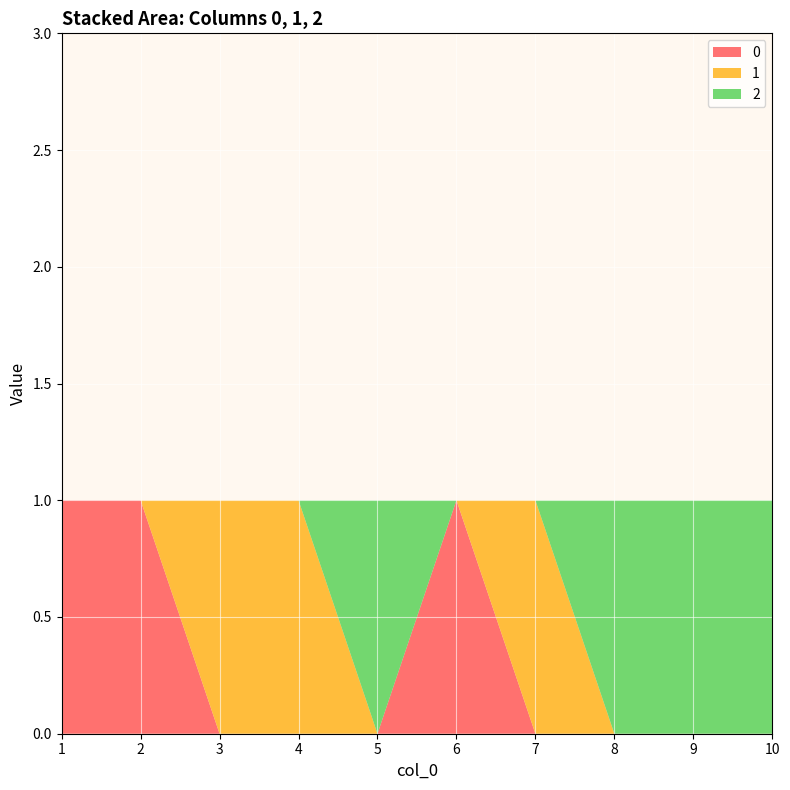

Reading right to left, list all the values displayed in this chart.

0: 0	0	0	0	1	0	0	0	1	1
1: 0	0	0	1	0	0	1	1	0	0
2: 1	1	1	0	0	1	0	0	0	0